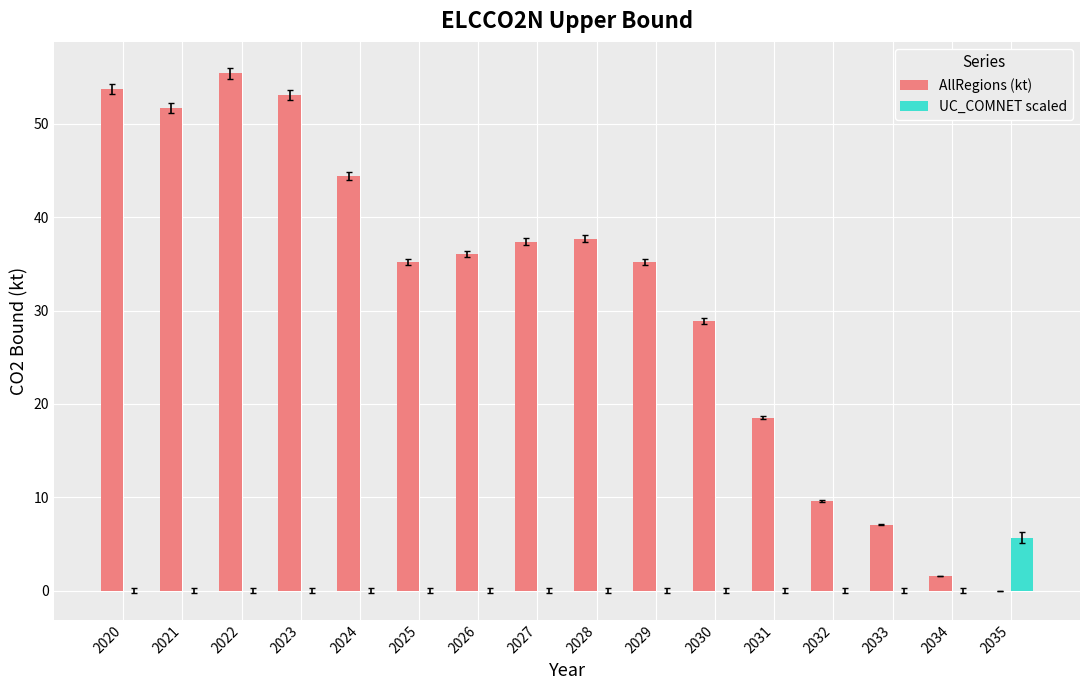

Is it true that UC_COMNET scaled equals 0.0 at 2025?

True